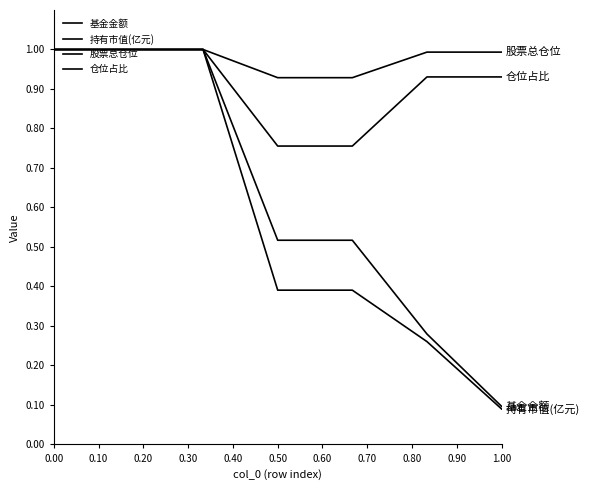

Is this an area chart (filled region under the line)?

No